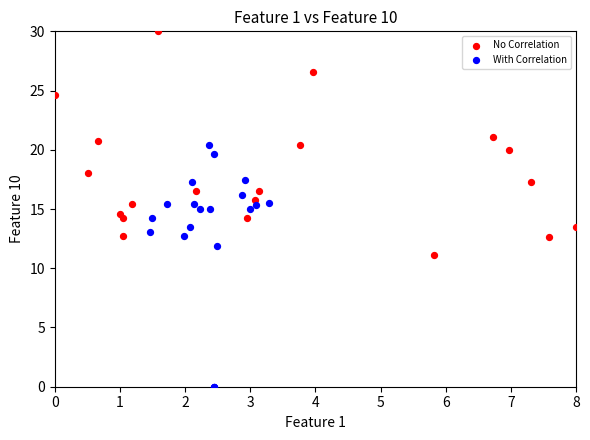

Which series contains the lowest Y value?

With Correlation